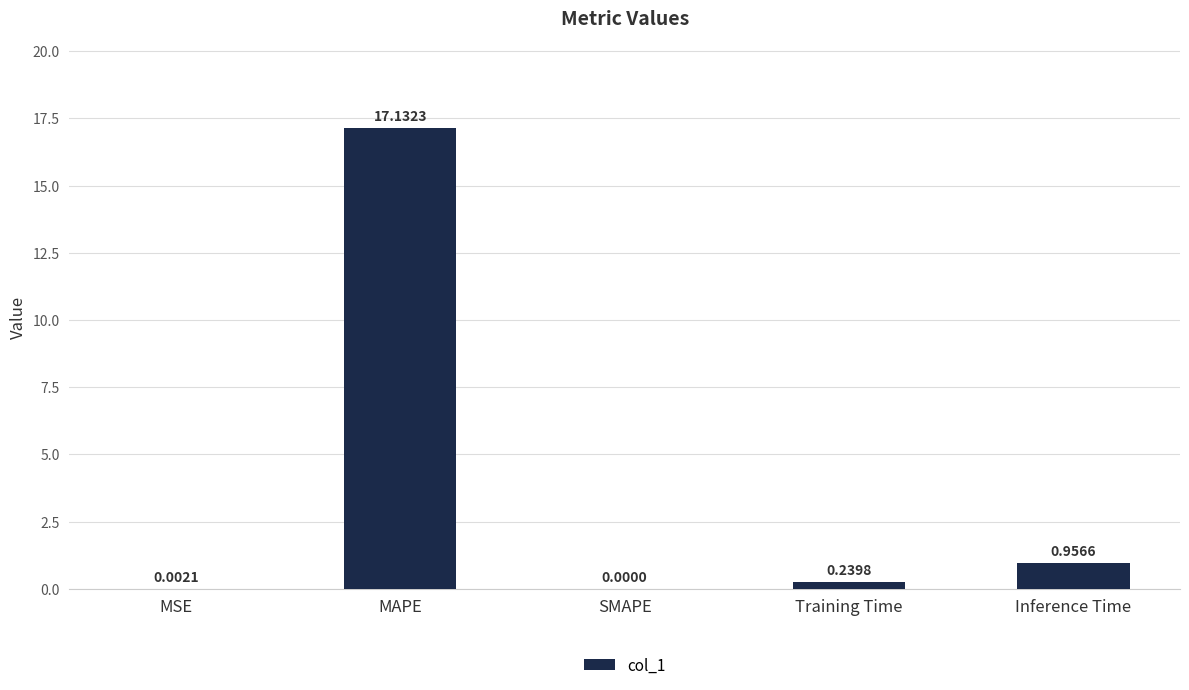

Which label corresponds to the largest value in the chart?

MAPE